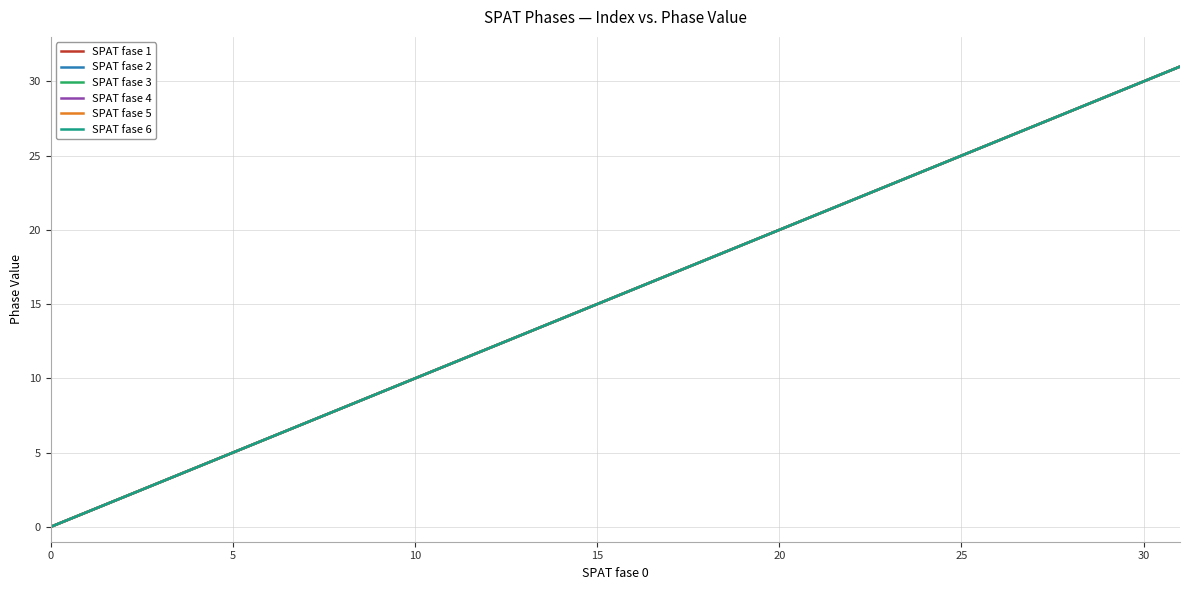

At which category is the sum across all series the highest?

31